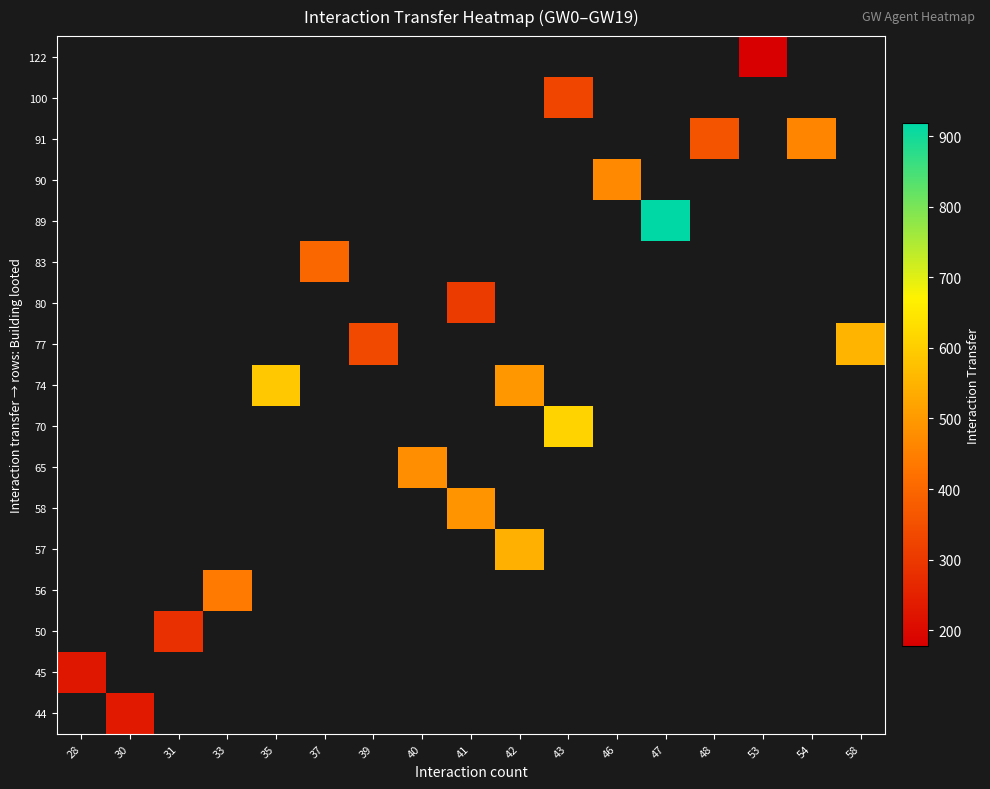

Which label corresponds to the largest value in the chart?

47